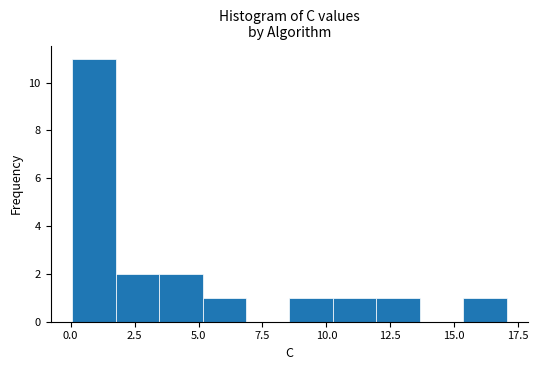

Around what value on the x-axis is the tallest bar? Give the approximate position of its centre, as read against the axis.

1.0